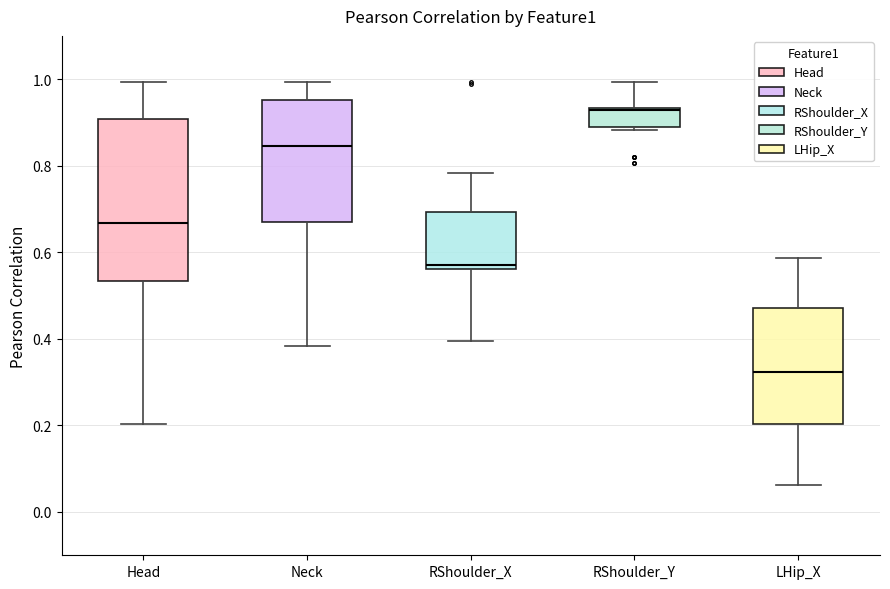

Where is the upper edge of the box for RShoulder_Y on the y-axis? The values are not printed on the chart, so give them approximately, as read against the axis.

0.94